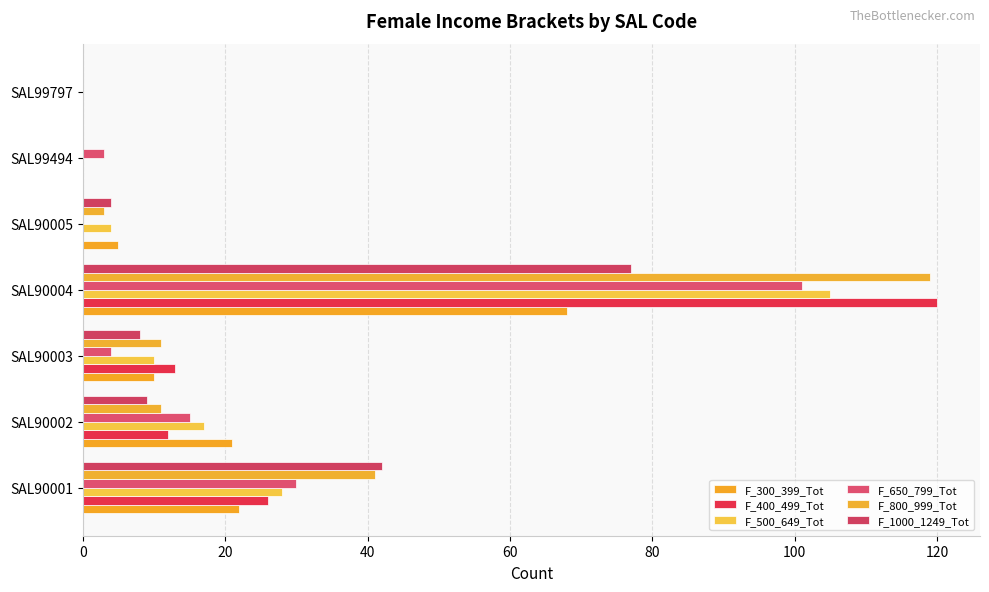

Which series has the largest total across all categories?

F_800_999_Tot